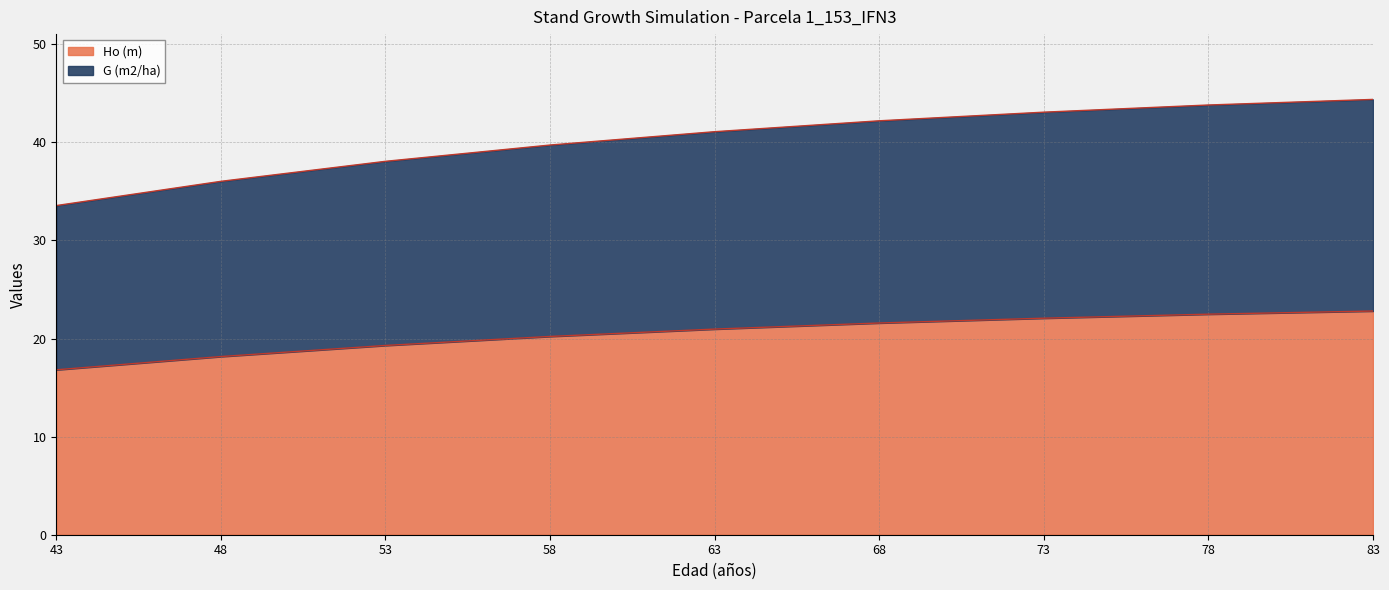

What is the minimum value shown in the chart?

16.8